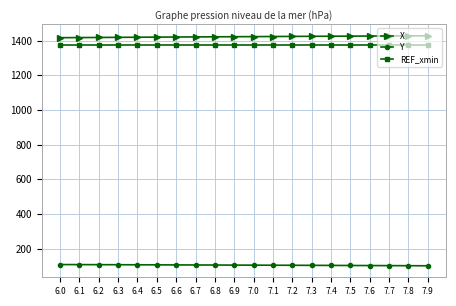

What is the label of the 10th point from the right?

7.0